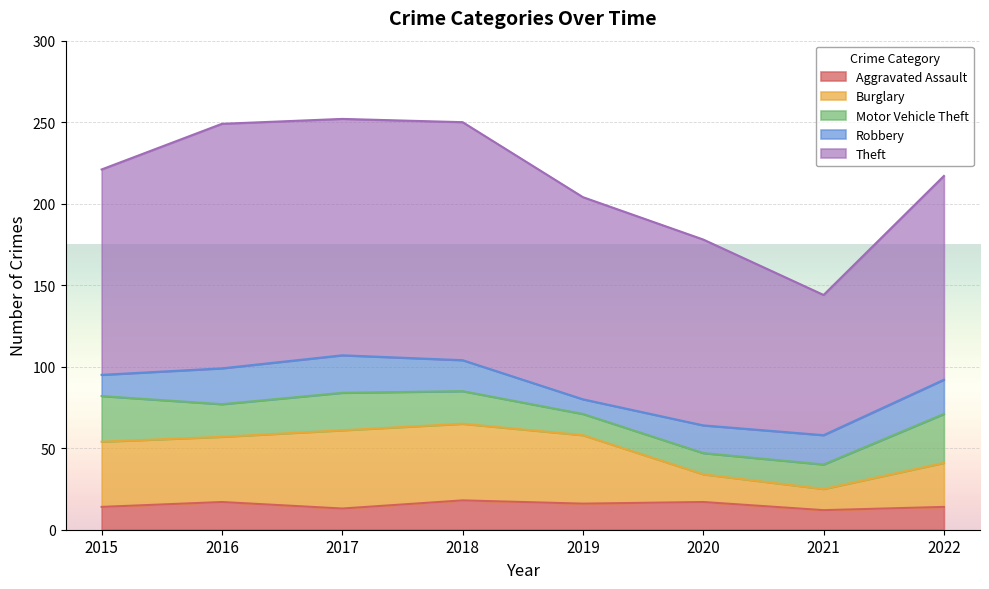

Read the Aggravated Assault value at 2020.

17